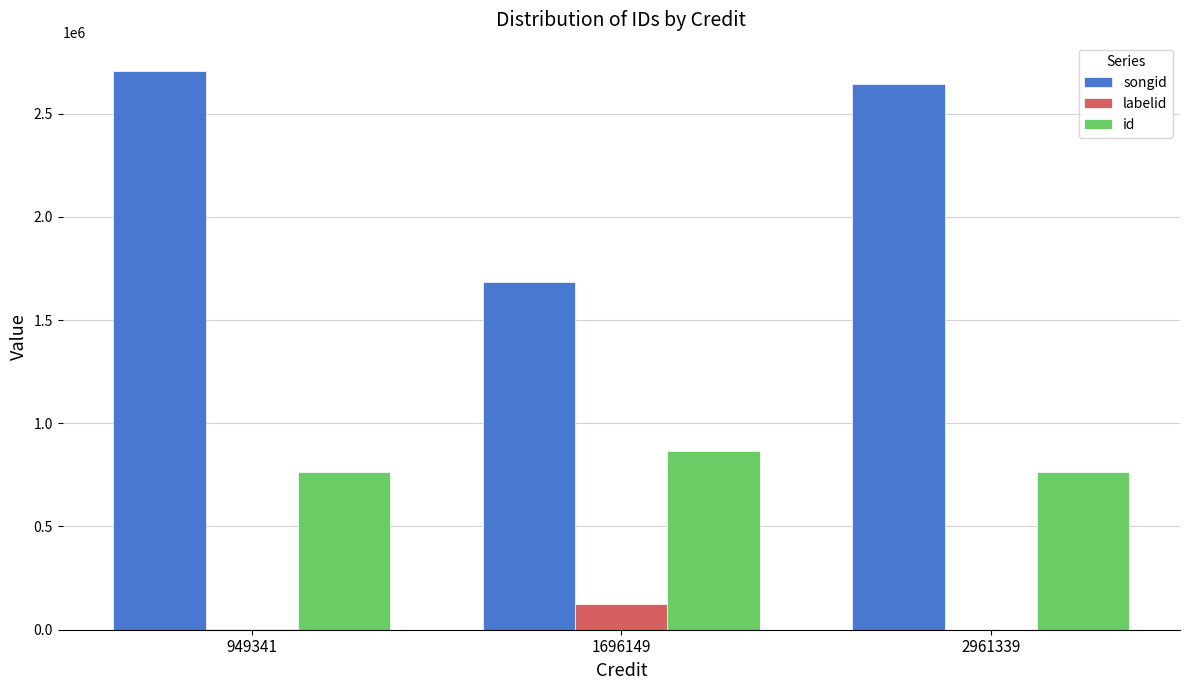

Is it true that songid equals 4694956 at 2961339?

False